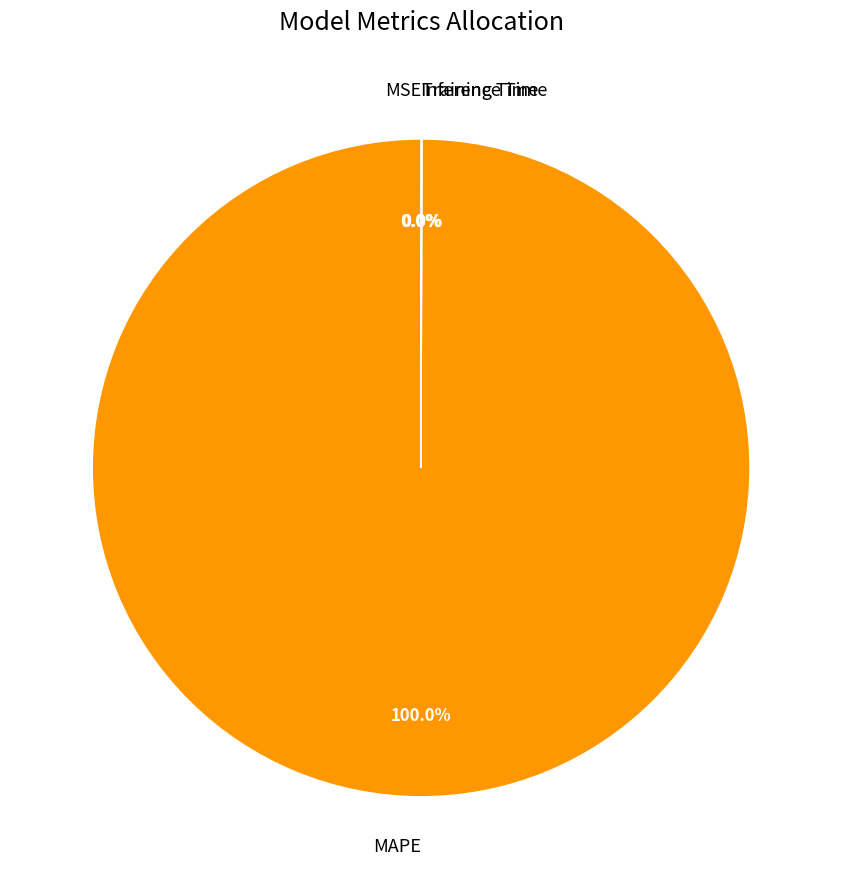

To the nearest percent, what is the difference between the largest and smallest slice percentages?

100%